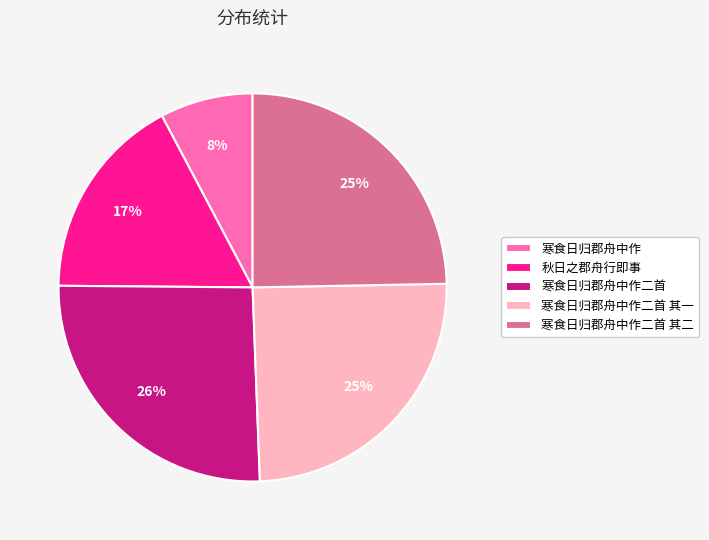

What is the largest slice in the pie chart?

寒食日归郡舟中作二首